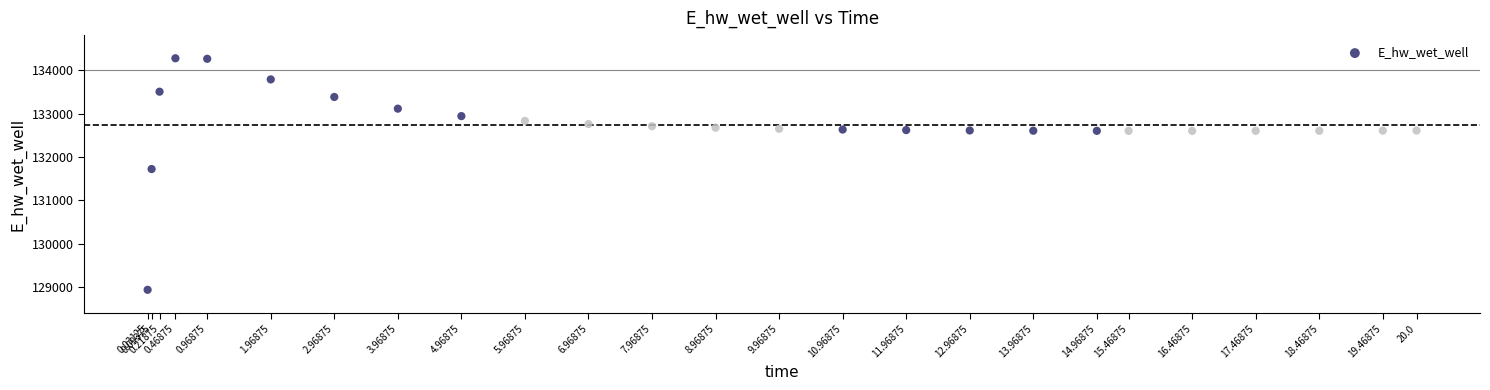

What Y value in the scatter plot is closest to 131609?

131724.6